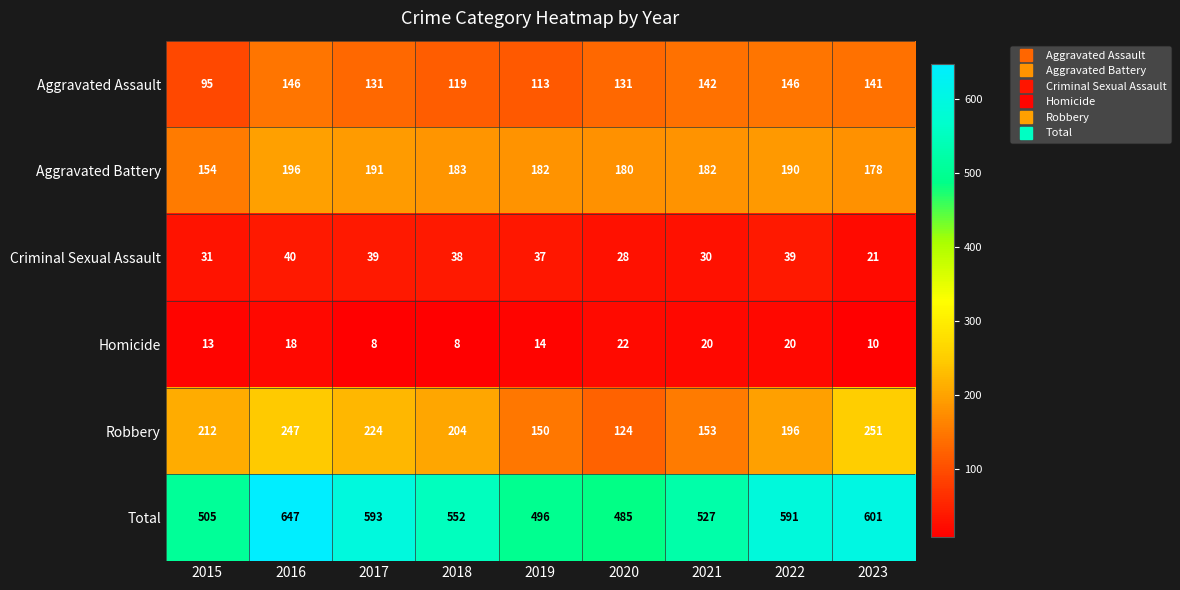

Rank the series at 2018 from highest to lowest value.

Total, Robbery, Aggravated Battery, Aggravated Assault, Criminal Sexual Assault, Homicide